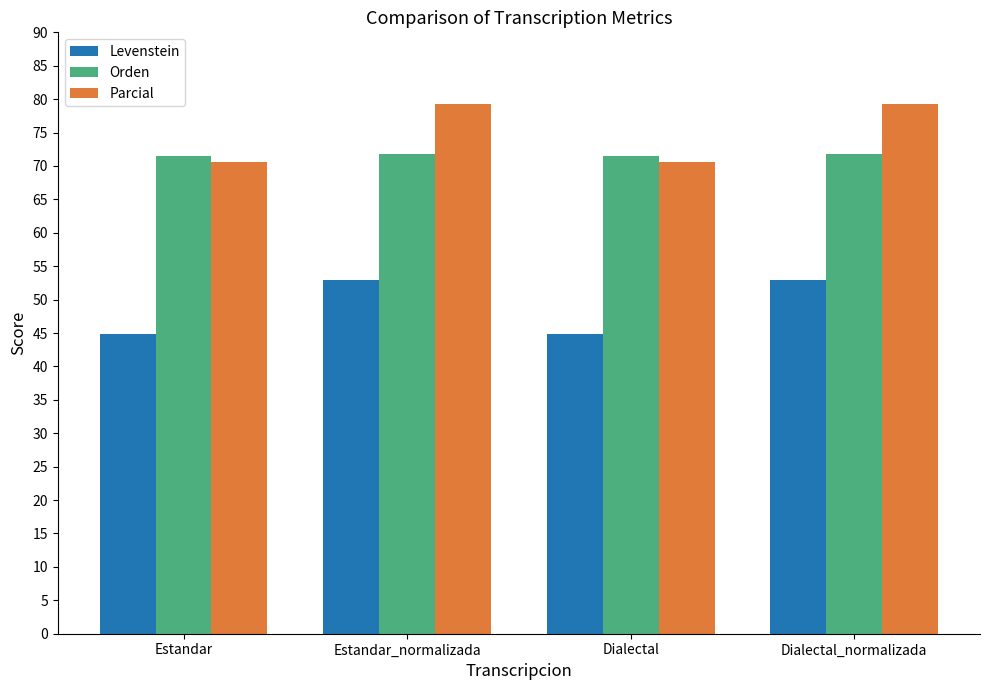

What are all the series names shown in the legend?

Levenstein, Orden, Parcial